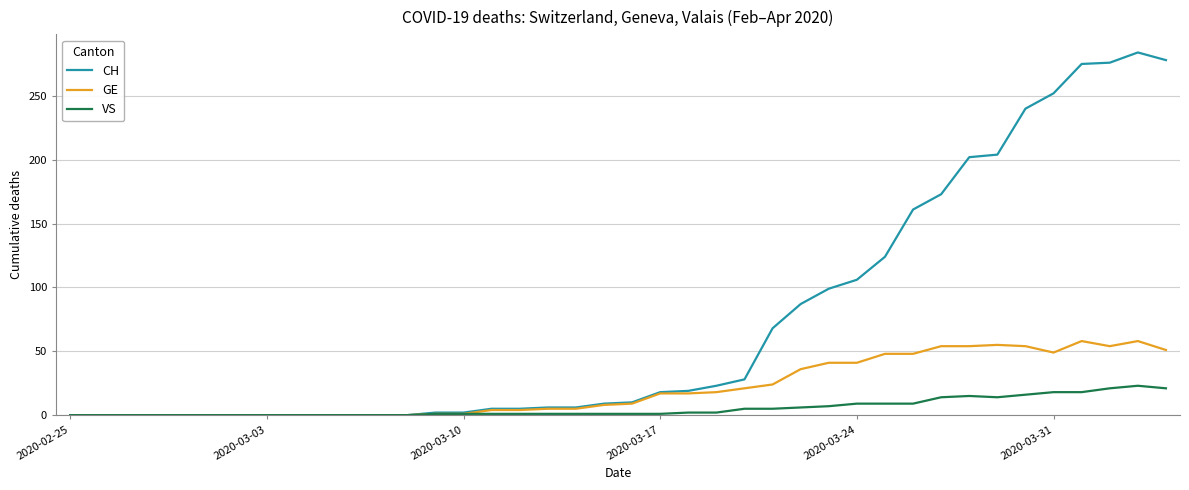

What is the greatest value displayed?

284